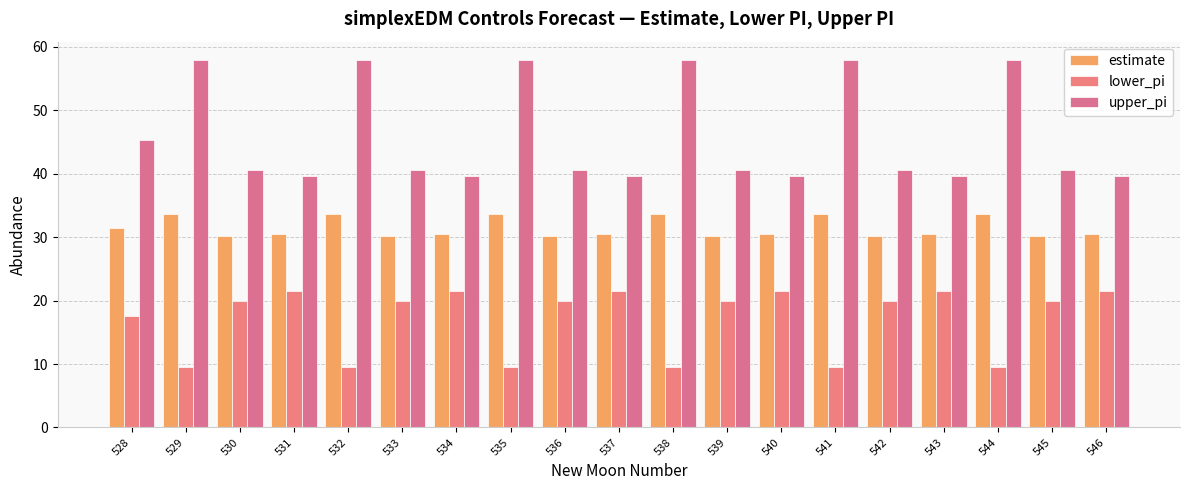

How many bars are there in total?

57